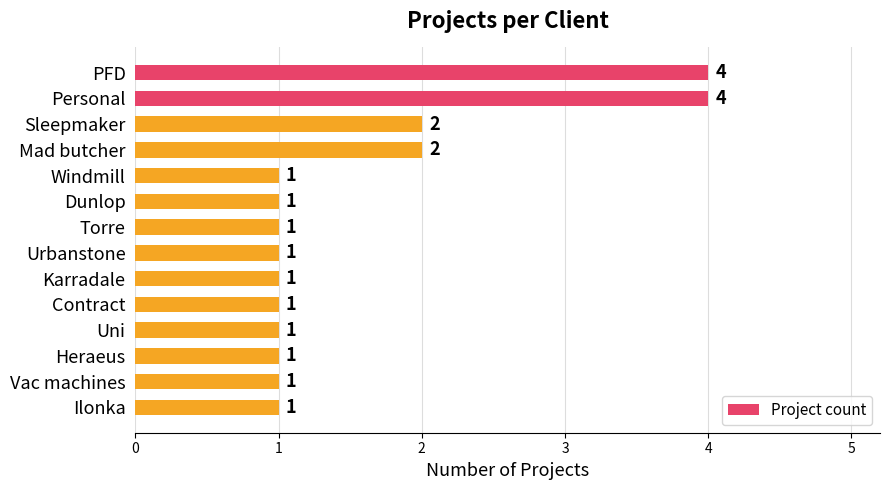

What is the average value?

2